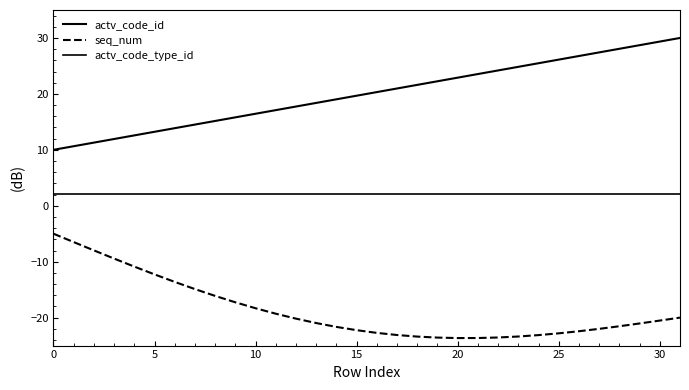

How many lines are shown in the chart?

3